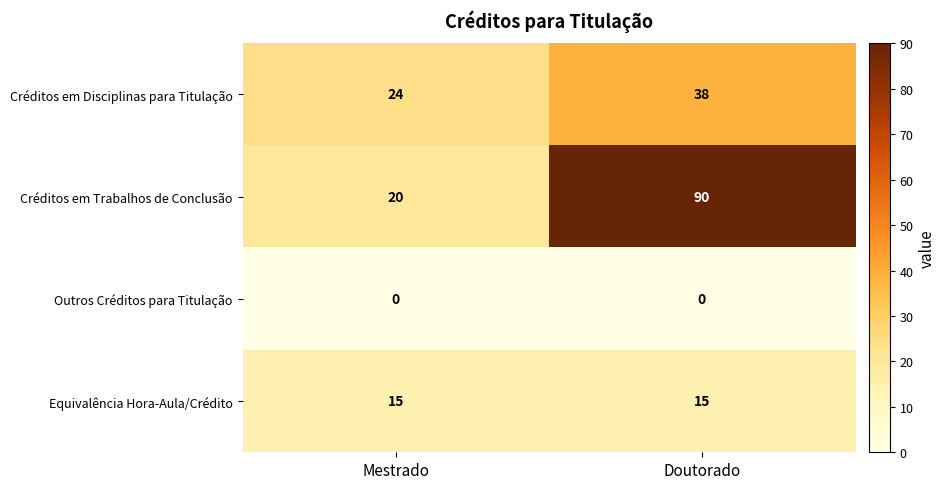

What is the approximate value of Créditos em Trabalhos de Conclusão at Mestrado, to the nearest 5?

20